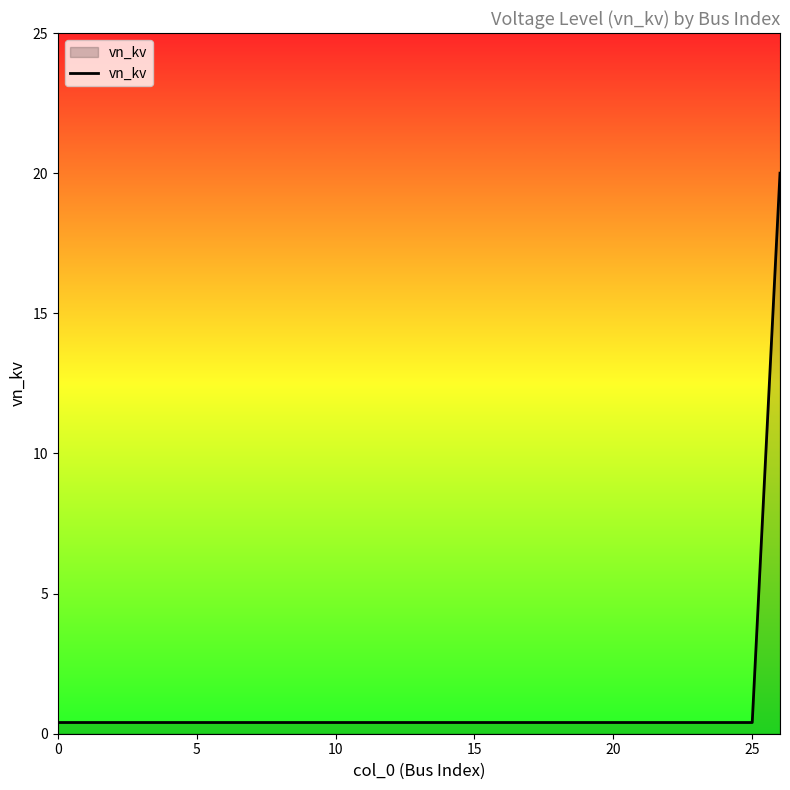

Does the chart display data point markers on the line(s)?

No